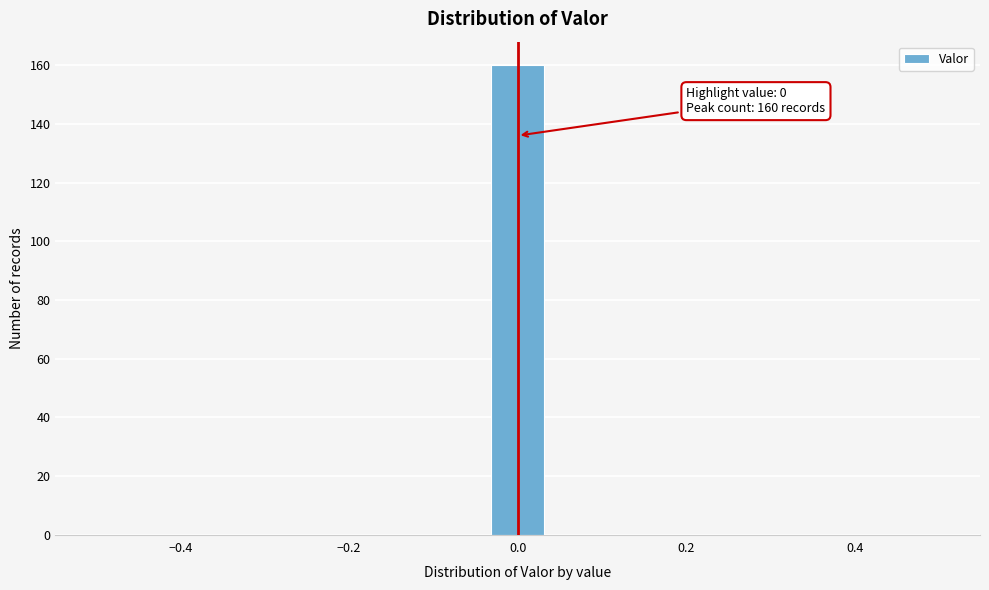

Read against the x-axis, roughly where is the centre of the tallest bar?

0.00